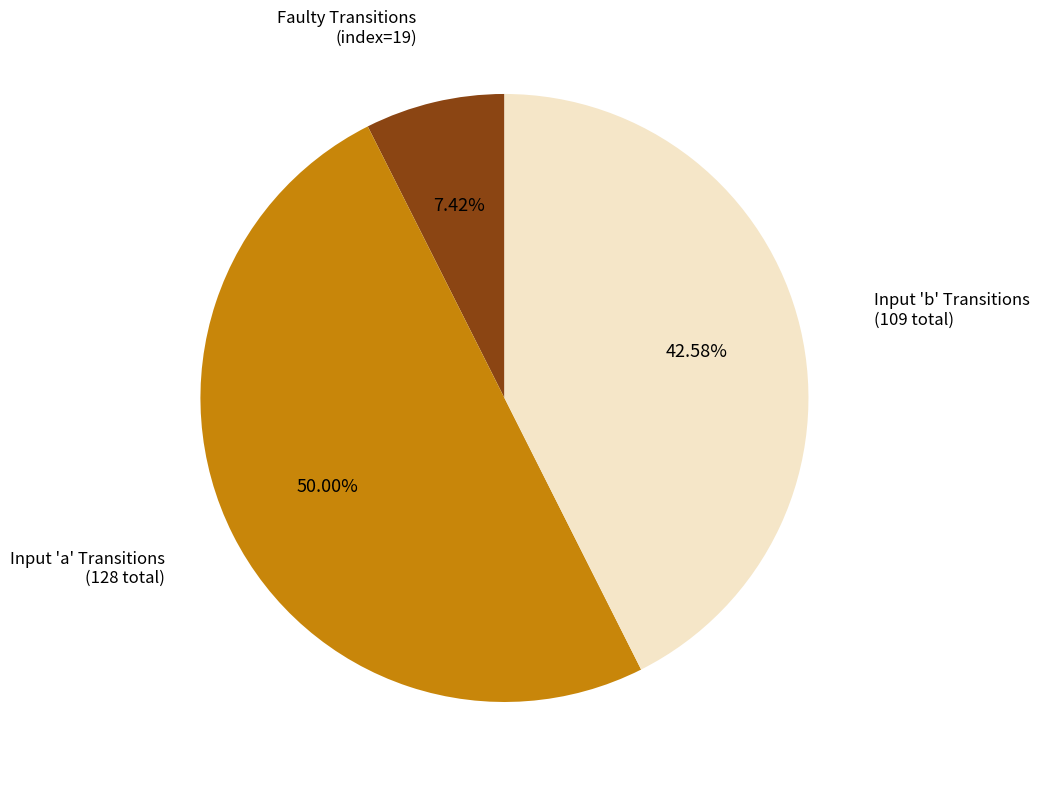

What is the smallest slice in the pie chart?

Faulty Transitions (index=19)